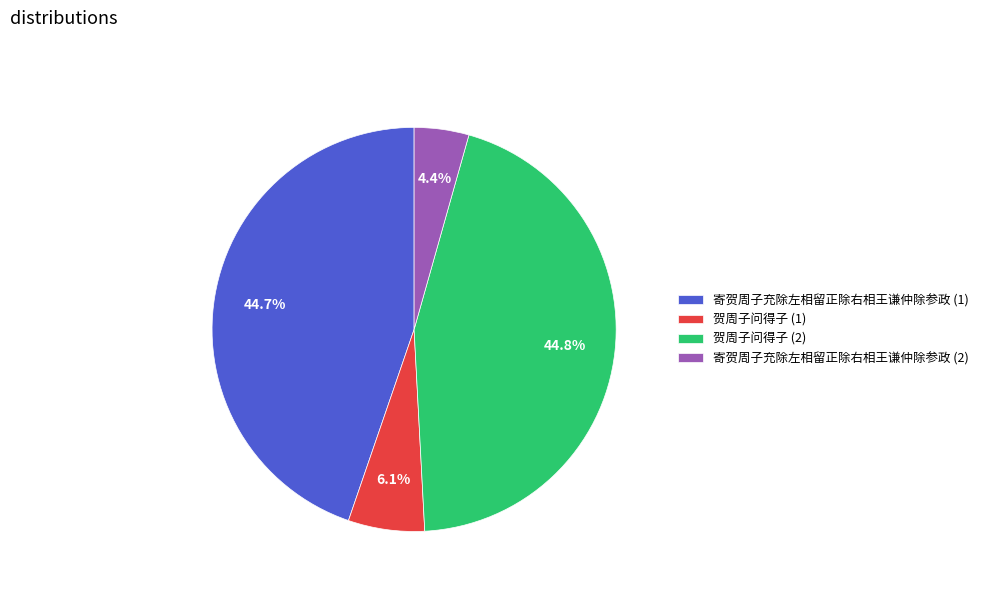

What is the total percentage of 贺周子问得子 (2) and 寄贺周子充除左相留正除右相王谦仲除参政 (2)?

49.2%